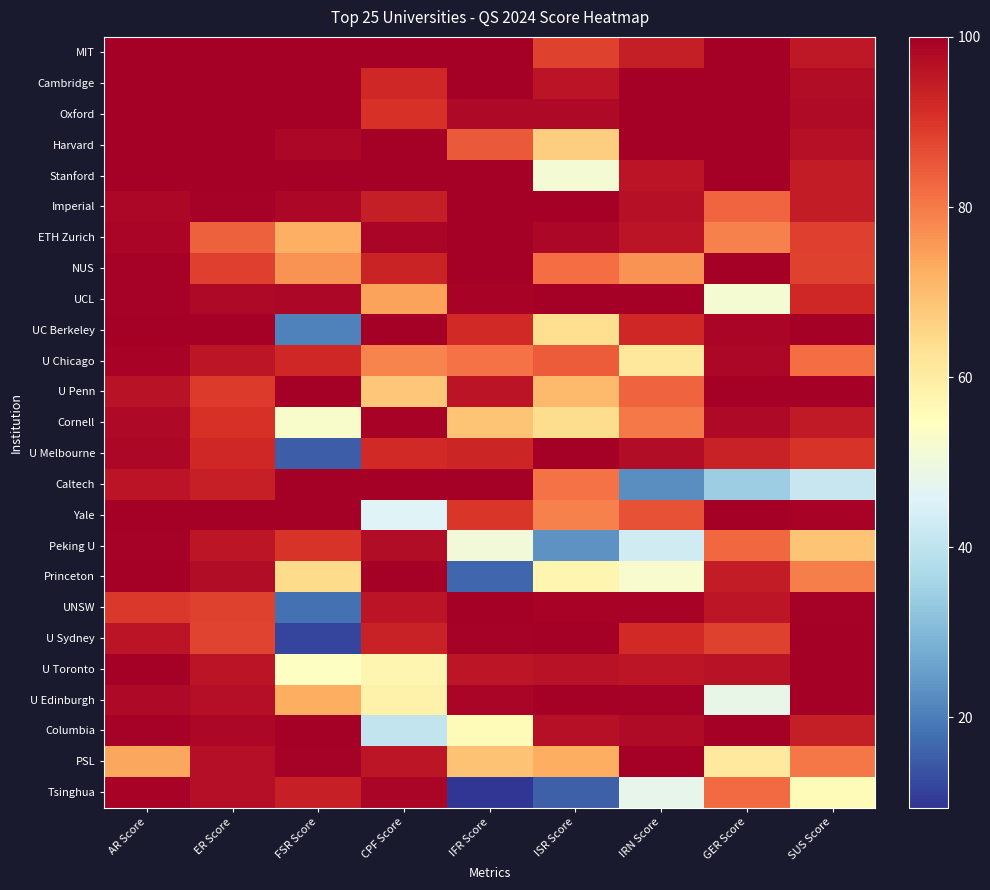

Reading left to right, list all the values displayed in this chart.

MIT: AR Score=100.0	ER Score=100.0	FSR Score=100.0	CPF Score=100.0	IFR Score=100.0	ISR Score=88.2	IRN Score=94.3	GER Score=100.0	SUS Score=95.2
Cambridge: AR Score=100.0	ER Score=100.0	FSR Score=100.0	CPF Score=92.3	IFR Score=100.0	ISR Score=95.8	IRN Score=99.9	GER Score=100.0	SUS Score=97.3
Oxford: AR Score=100.0	ER Score=100.0	FSR Score=100.0	CPF Score=90.6	IFR Score=98.2	ISR Score=98.2	IRN Score=100.0	GER Score=100.0	SUS Score=97.8
Harvard: AR Score=100.0	ER Score=100.0	FSR Score=98.3	CPF Score=100.0	IFR Score=84.6	ISR Score=66.8	IRN Score=100.0	GER Score=100.0	SUS Score=96.7
Stanford: AR Score=100.0	ER Score=100.0	FSR Score=100.0	CPF Score=99.9	IFR Score=99.9	ISR Score=51.2	IRN Score=95.8	GER Score=100.0	SUS Score=94.4
Imperial: AR Score=98.3	ER Score=99.4	FSR Score=98.5	CPF Score=94.0	IFR Score=100.0	ISR Score=100.0	IRN Score=96.7	GER Score=83.0	SUS Score=94.4
ETH Zurich: AR Score=98.8	ER Score=83.6	FSR Score=72.1	CPF Score=98.9	IFR Score=100.0	ISR Score=98.5	IRN Score=96.0	GER Score=79.1	SUS Score=88.4
NUS: AR Score=99.4	ER Score=88.6	FSR Score=76.5	CPF Score=93.2	IFR Score=100.0	ISR Score=81.9	IRN Score=76.3	GER Score=100.0	SUS Score=88.1
UCL: AR Score=99.5	ER Score=97.9	FSR Score=98.4	CPF Score=74.3	IFR Score=99.1	ISR Score=100.0	IRN Score=100.0	GER Score=51.6	SUS Score=92.5
UC Berkeley: AR Score=100.0	ER Score=100.0	FSR Score=20.5	CPF Score=99.9	IFR Score=92.2	ISR Score=63.9	IRN Score=92.4	GER Score=98.7	SUS Score=100.0
U Chicago: AR Score=99.1	ER Score=95.4	FSR Score=92.5	CPF Score=78.5	IFR Score=81.2	ISR Score=84.4	IRN Score=61.4	GER Score=98.3	SUS Score=81.7
U Penn: AR Score=96.4	ER Score=89.1	FSR Score=99.9	CPF Score=68.4	IFR Score=96.0	ISR Score=70.3	IRN Score=83.3	GER Score=100.0	SUS Score=99.9
Cornell: AR Score=98.1	ER Score=90.5	FSR Score=52.9	CPF Score=99.1	IFR Score=68.7	ISR Score=64.0	IRN Score=79.9	GER Score=98.0	SUS Score=94.7
U Melbourne: AR Score=98.4	ER Score=92.3	FSR Score=15.4	CPF Score=92.1	IFR Score=92.9	ISR Score=99.7	IRN Score=97.2	GER Score=93.3	SUS Score=90.4
Caltech: AR Score=96.1	ER Score=93.7	FSR Score=100.0	CPF Score=100.0	IFR Score=100.0	ISR Score=81.0	IRN Score=22.8	GER Score=34.2	SUS Score=41.4
Yale: AR Score=99.9	ER Score=99.9	FSR Score=100.0	CPF Score=45.8	IFR Score=89.8	ISR Score=78.8	IRN Score=85.8	GER Score=99.9	SUS Score=99.2
Peking U: AR Score=99.4	ER Score=95.4	FSR Score=90.4	CPF Score=97.5	IFR Score=50.8	ISR Score=23.5	IRN Score=43.2	GER Score=82.6	SUS Score=68.8
Princeton: AR Score=99.8	ER Score=97.5	FSR Score=64.5	CPF Score=100.0	IFR Score=16.7	ISR Score=57.5	IRN Score=52.5	GER Score=94.6	SUS Score=79.3
UNSW: AR Score=89.7	ER Score=88.1	FSR Score=18.2	CPF Score=95.9	IFR Score=100.0	ISR Score=99.1	IRN Score=99.0	GER Score=95.5	SUS Score=99.6
U Sydney: AR Score=96.0	ER Score=87.7	FSR Score=11.8	CPF Score=93.5	IFR Score=99.5	ISR Score=100.0	IRN Score=91.9	GER Score=88.1	SUS Score=99.7
U Toronto: AR Score=99.7	ER Score=96.0	FSR Score=54.2	CPF Score=57.2	IFR Score=95.7	ISR Score=96.4	IRN Score=95.5	GER Score=96.4	SUS Score=99.9
U Edinburgh: AR Score=98.1	ER Score=96.9	FSR Score=72.4	CPF Score=58.7	IFR Score=98.8	ISR Score=99.9	IRN Score=99.6	GER Score=48.1	SUS Score=99.7
Columbia: AR Score=99.6	ER Score=98.3	FSR Score=100.0	CPF Score=40.7	IFR Score=56.1	ISR Score=96.8	IRN Score=97.6	GER Score=99.9	SUS Score=94.2
PSL: AR Score=73.7	ER Score=97.0	FSR Score=99.3	CPF Score=95.7	IFR Score=69.2	ISR Score=72.7	IRN Score=100.0	GER Score=60.8	SUS Score=80.4
Tsinghua: AR Score=99.1	ER Score=96.9	FSR Score=93.9	CPF Score=98.9	IFR Score=9.4	ISR Score=15.7	IRN Score=47.8	GER Score=82.2	SUS Score=55.8